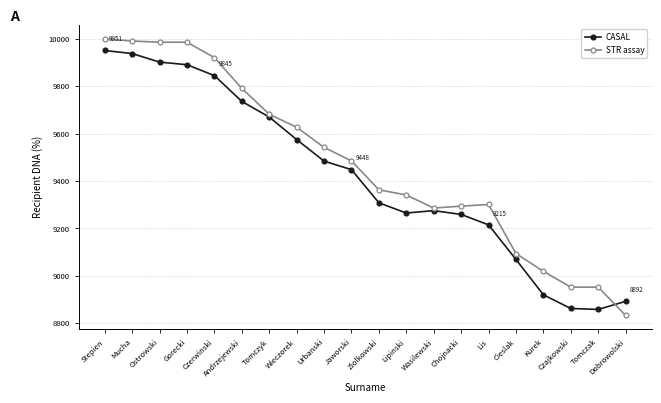

True or false: STR assay and CASAL intersect in this chart.

True